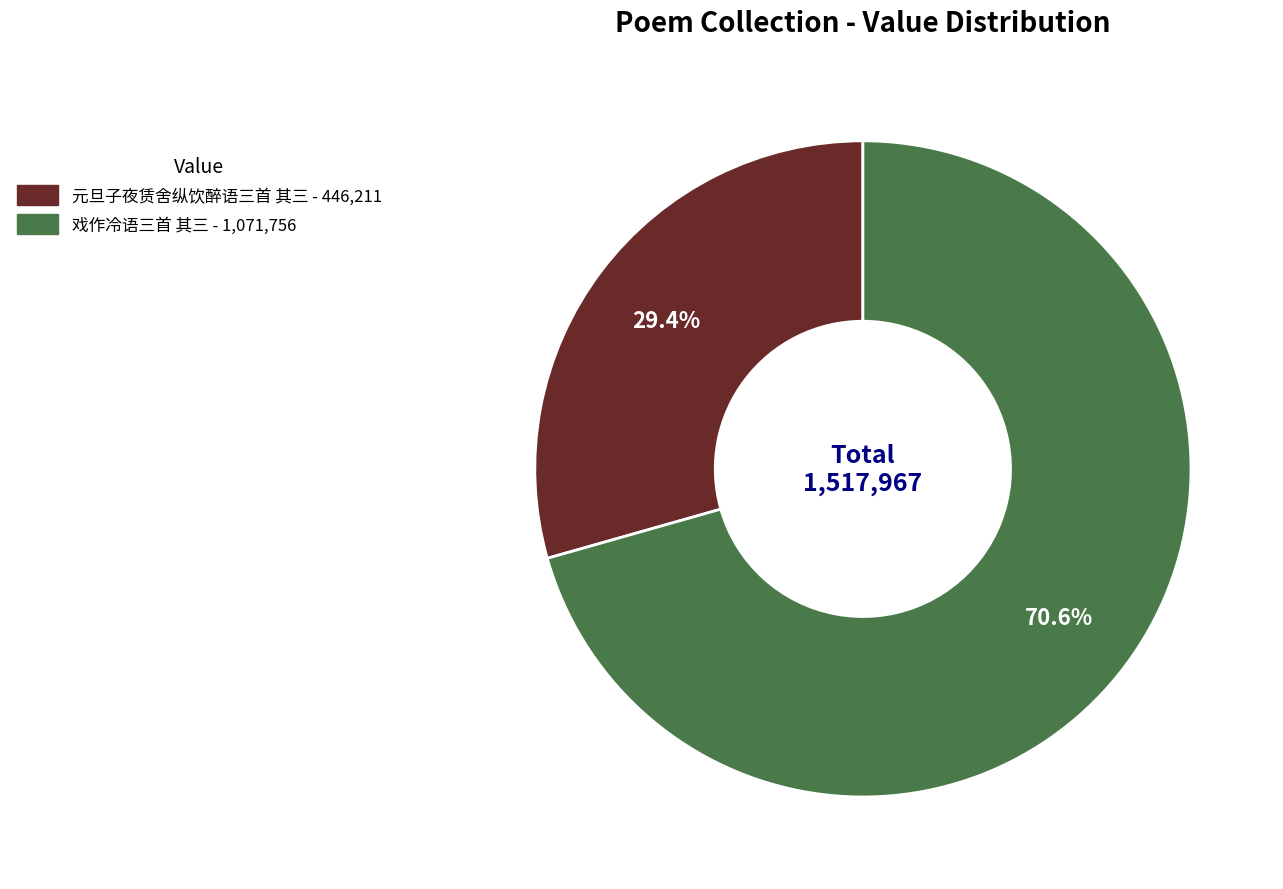

How many segments does this pie chart have?

2